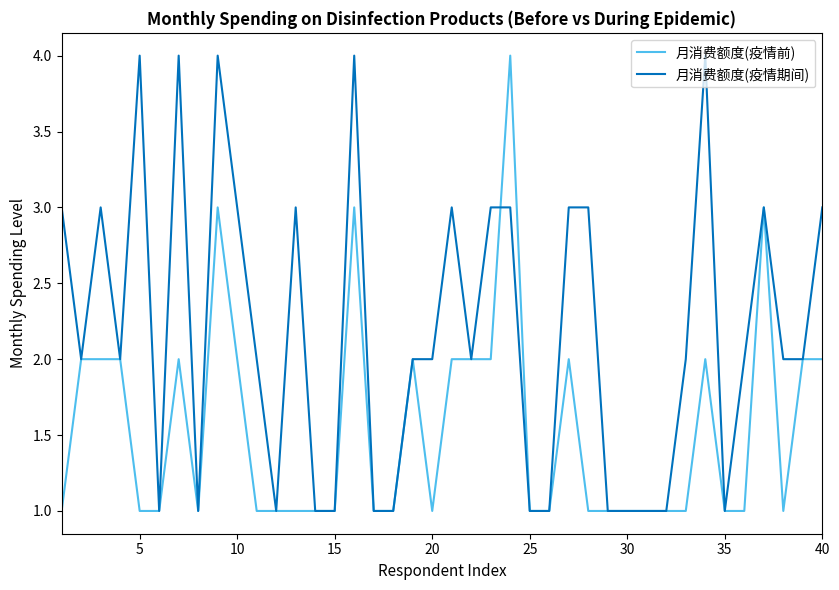

Which series has the largest total across all categories?

月消费额度(疫情期间)